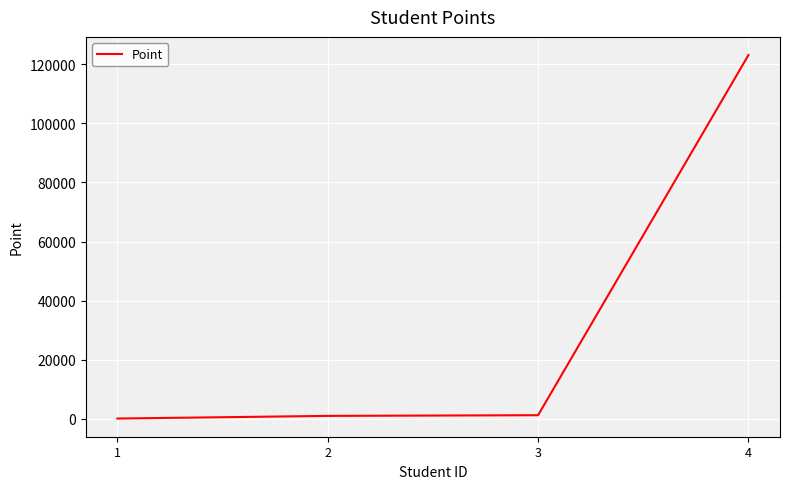

Is it true that the value at 4 is 209834?

False